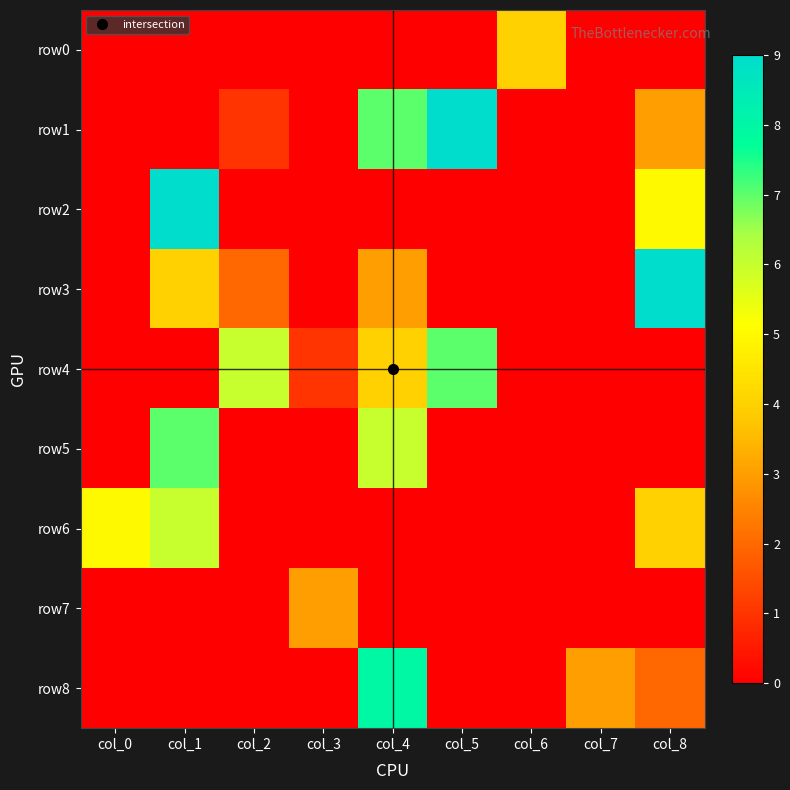

Count the number of categories in the chart.

9